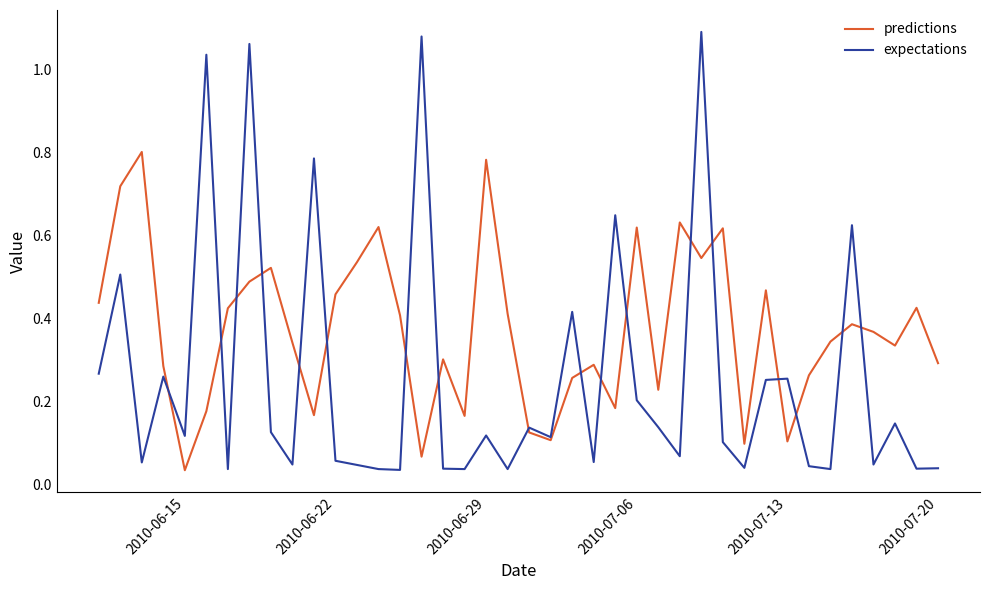

Which series has the largest total across all categories?

predictions